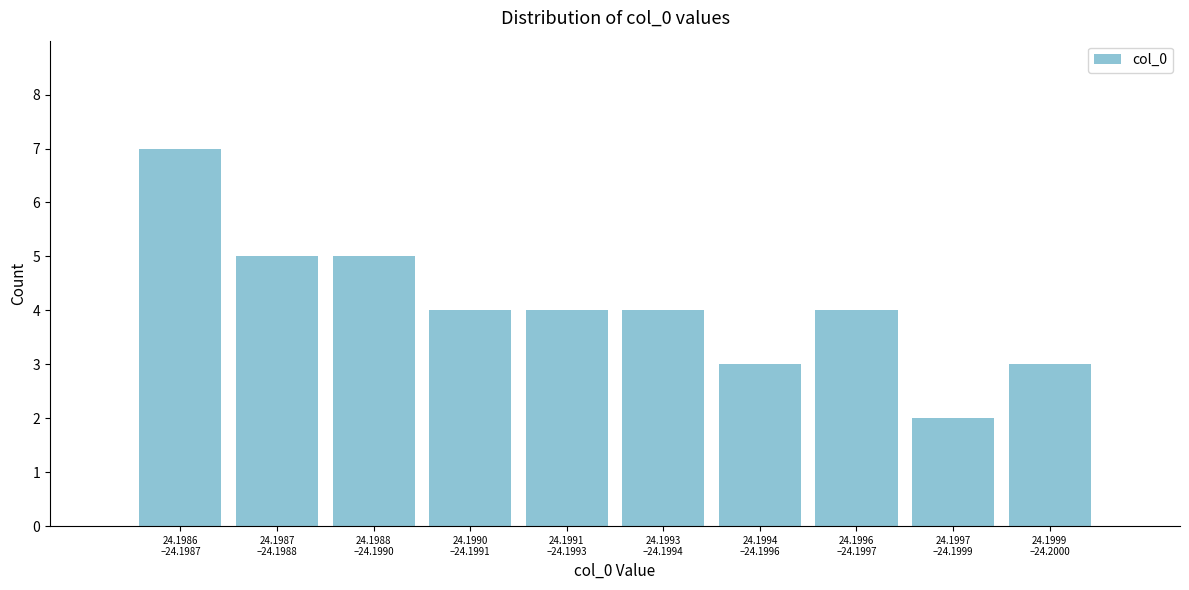

Reading left to right, transcribe all the data shown in this chart.

7	5	5	4	4	4	3	4	2	3